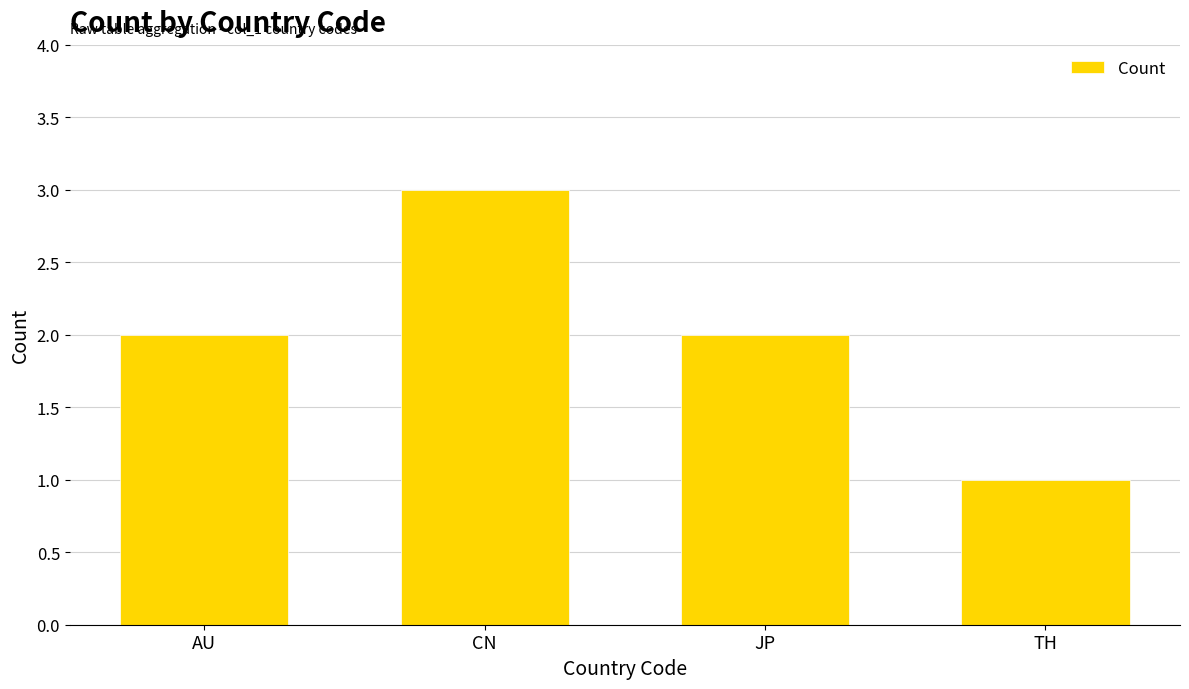

Count the values in the range 2 to 3.

3